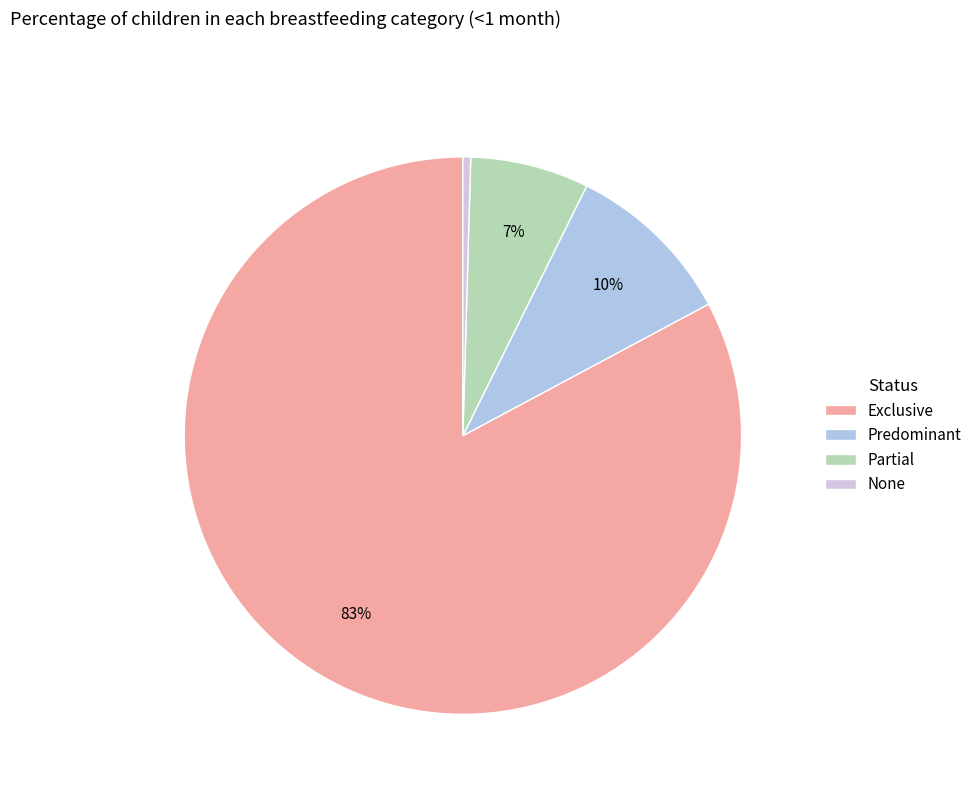

Is there any slice that represents more than half of the pie?

Yes